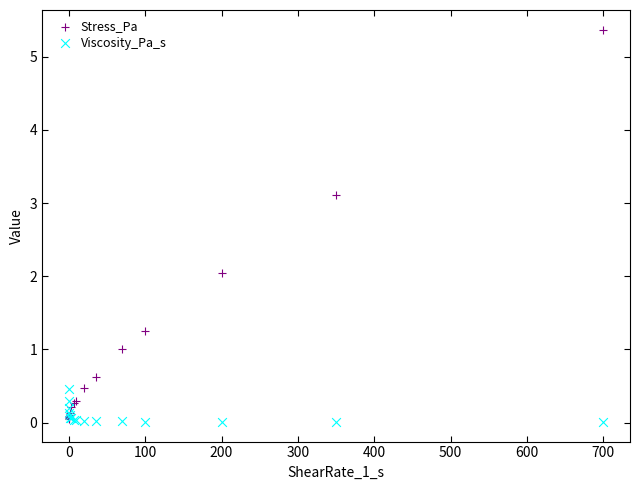

What are all the series names shown in the legend?

Stress_Pa, Viscosity_Pa_s